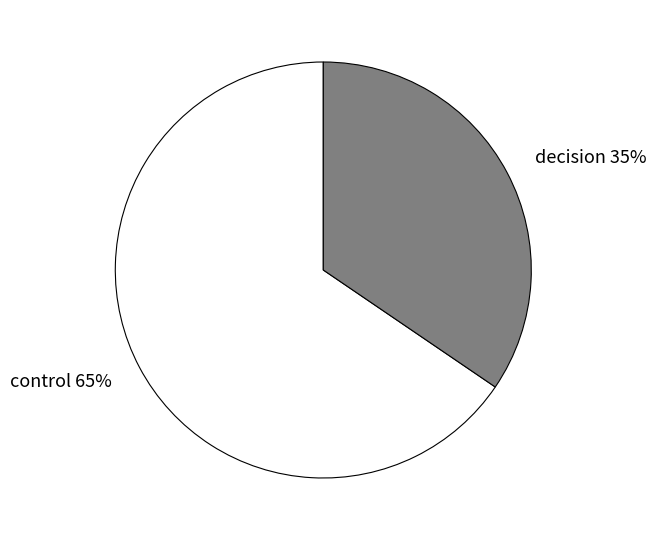

Combined, do decision and control account for over 50%?

Yes